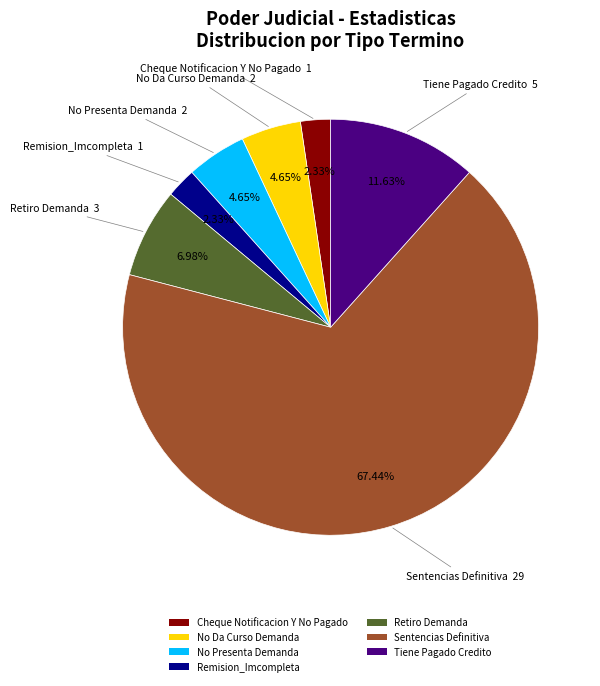

Which category has the biggest portion of the pie?

Sentencias Definitiva